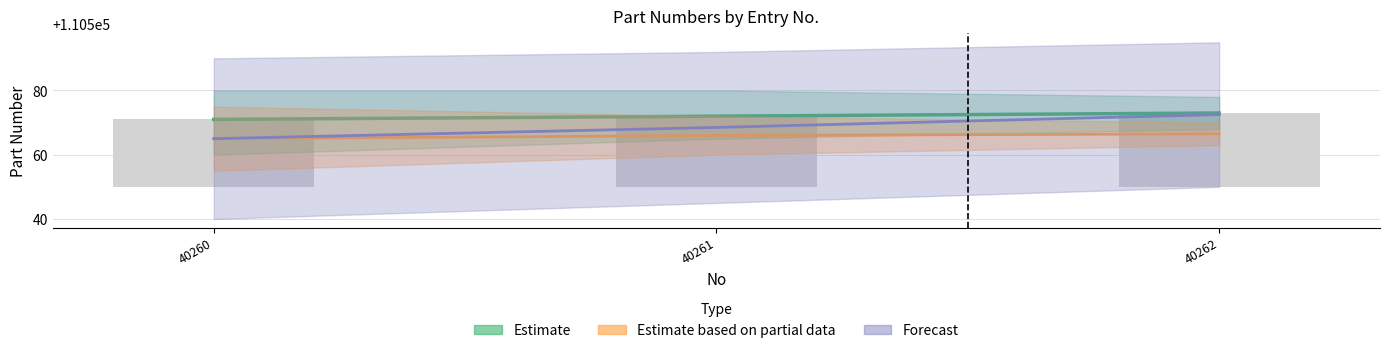

Reading right to left, extract all data points from this chart.

Estimate: 110573.0	110572.0	110571.0
Estimate based on partial data: 110566.5	110566.0	110565.0
Forecast: 110572.5	110568.5	110565.0